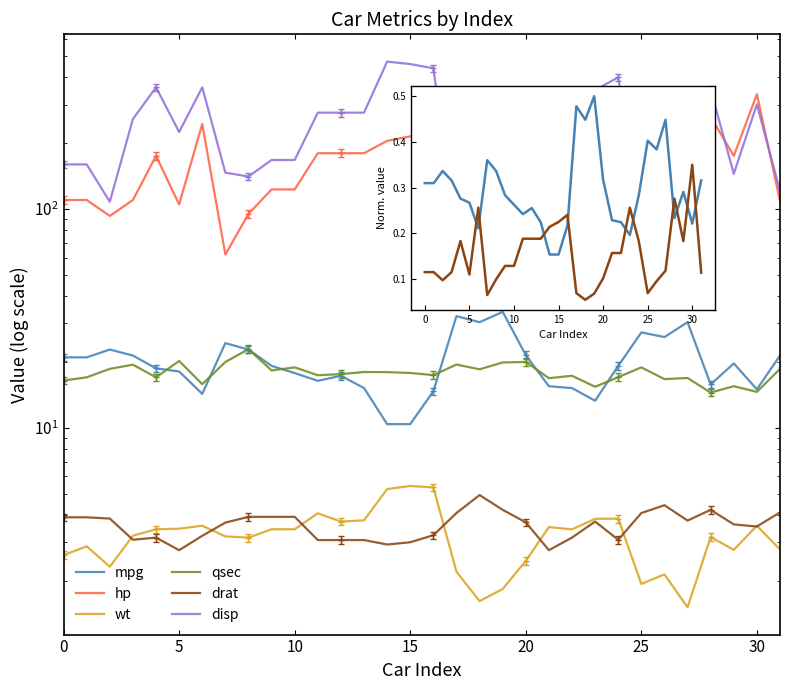

What is the sum of all drat values?

115.1